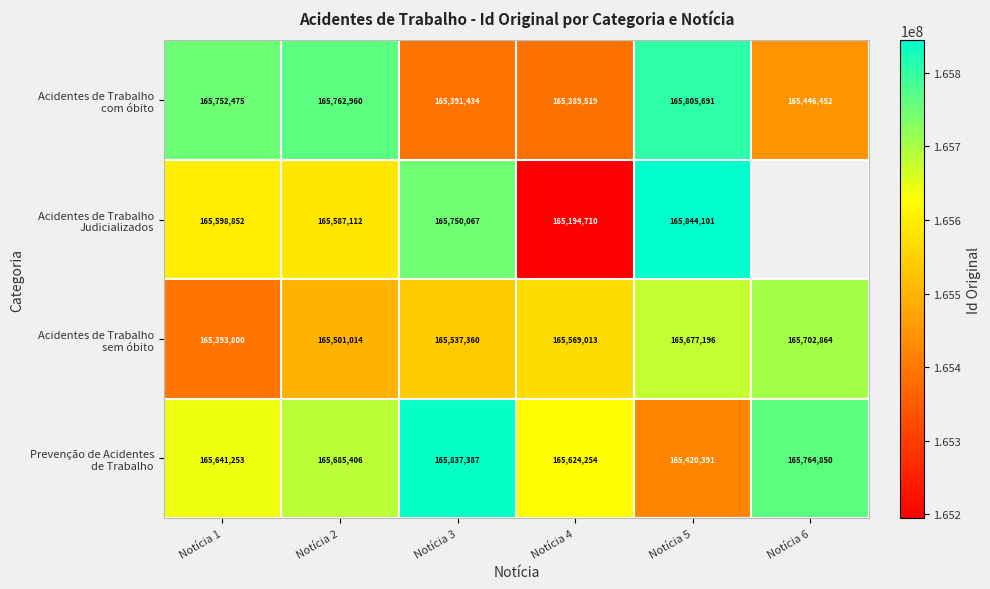

What is the spread (max minus min) of values at Notícia 1?

358675